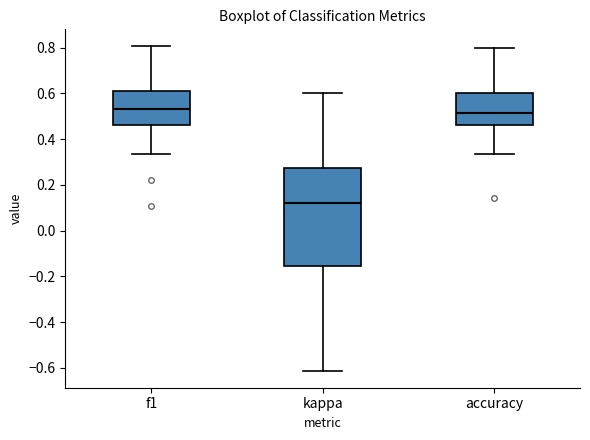

Reading left to right, transcribe this box plot: for each box, give where its median line is, the range the box spans, and where its two whiskers end, as read against the y-axis. The values are not printed on the chart, so give them approximately, as read against the axis.

f1: median 0.52, box 0.46 to 0.62, whiskers 0.34 to 0.80
kappa: median 0.12, box -0.16 to 0.28, whiskers -0.62 to 0.60
accuracy: median 0.52, box 0.46 to 0.60, whiskers 0.34 to 0.80